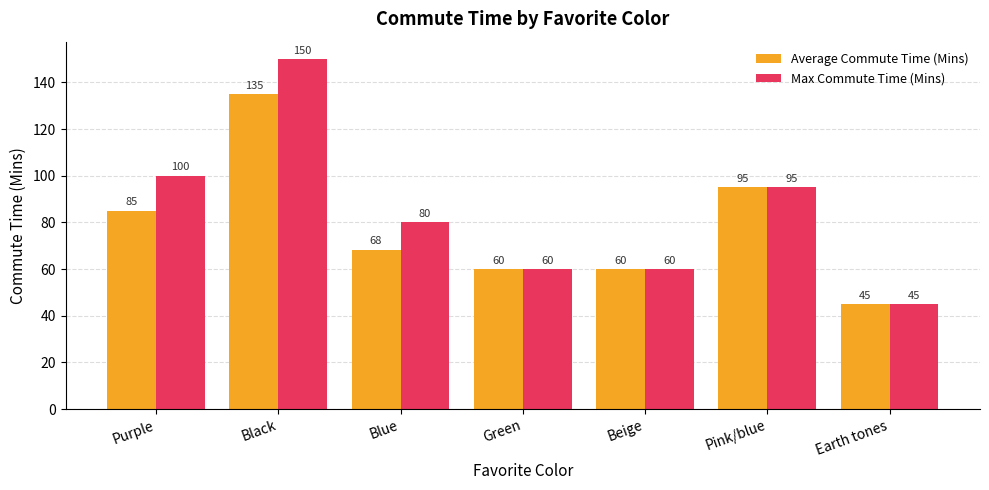

Which series has the widest spread of values?

Max Commute Time (Mins)